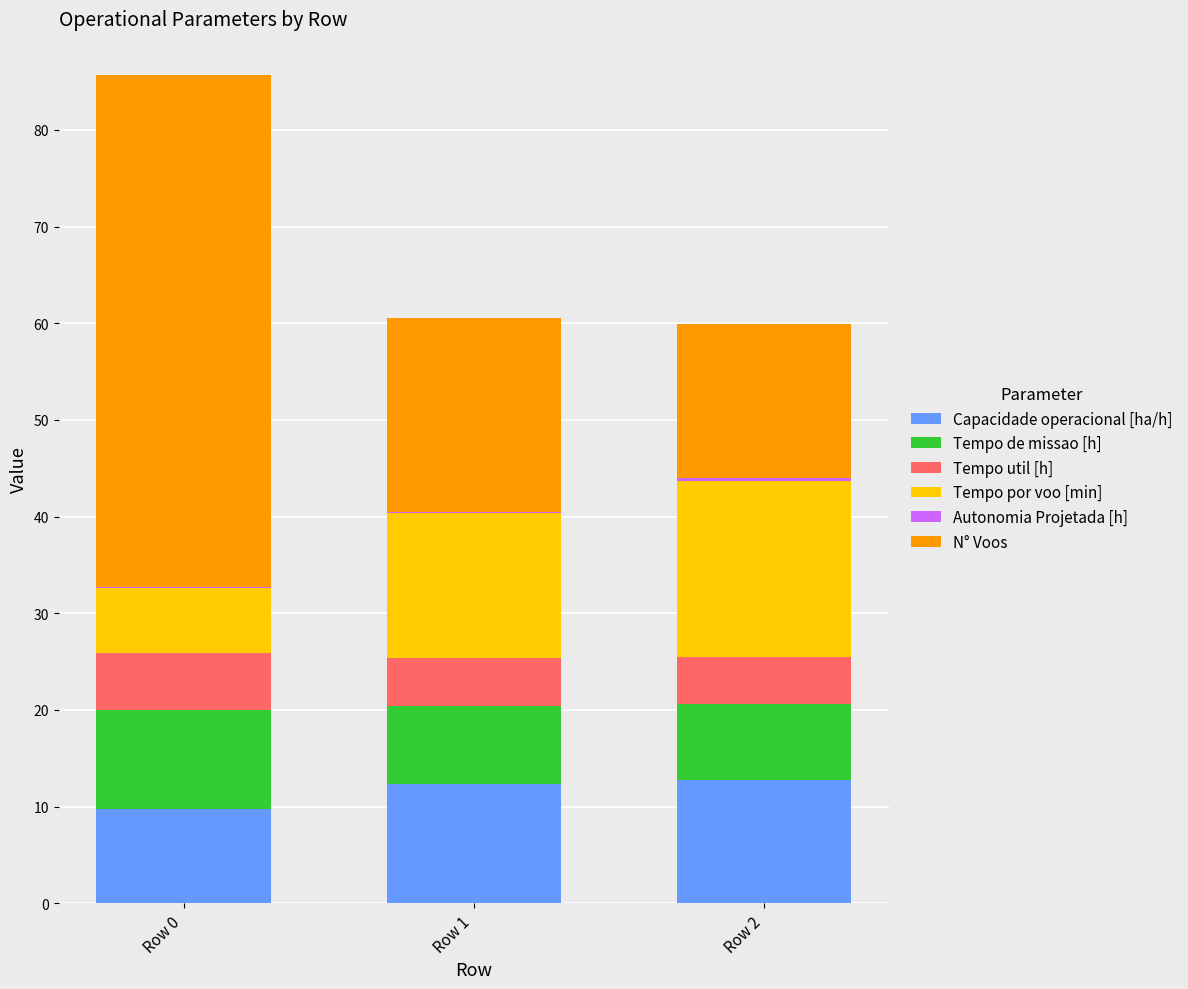

The Capacidade operacional [ha/h] series shows 17.1 at Row 0. True or false?

False